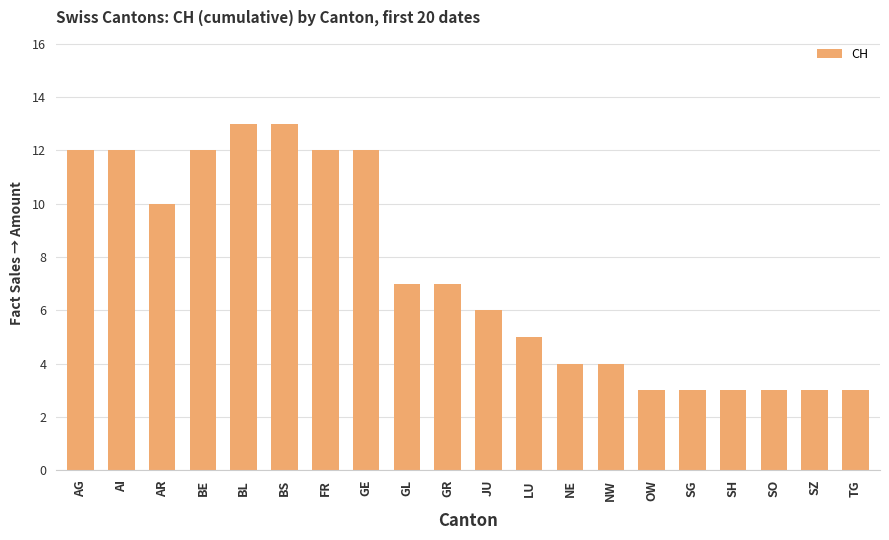

What is the change in value from BS to SH?

-10